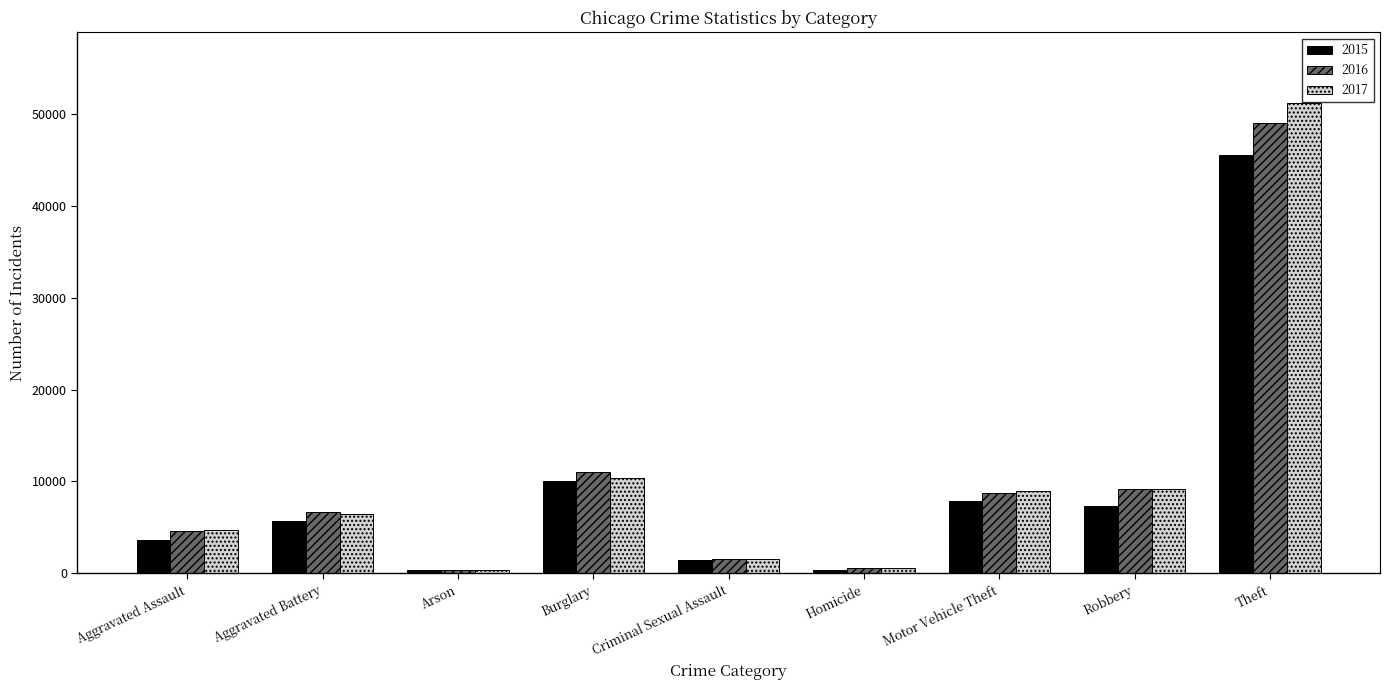

What is the total value across all series at Theft?

145793